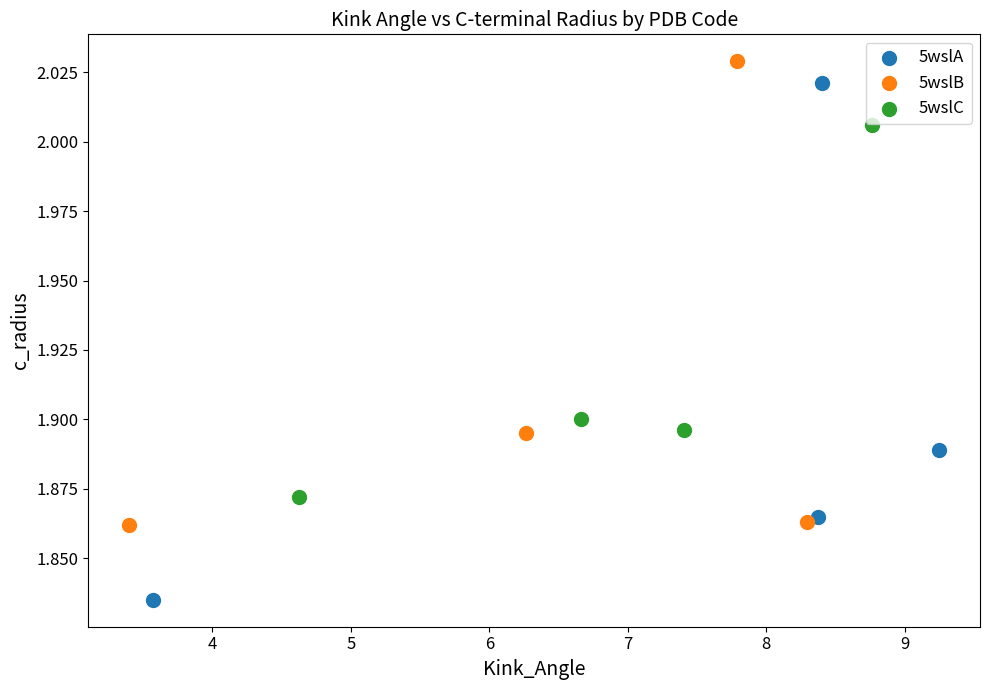

Which series reaches the minimum Y coordinate?

5wslA